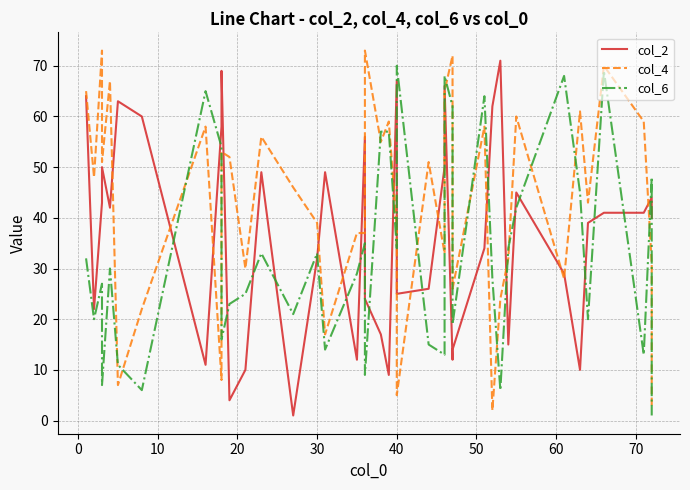

List the series in order of their peak value, highest first.

col_4, col_2, col_6